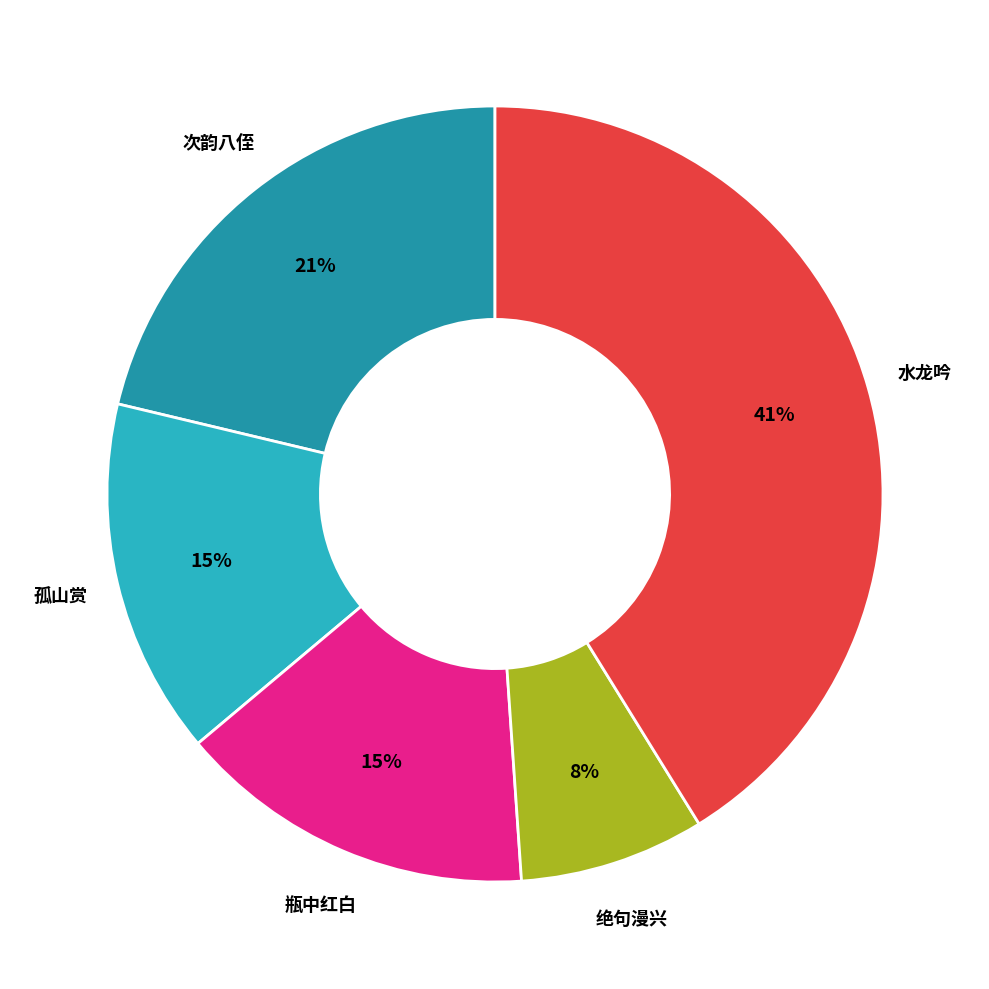

Is there any slice that represents more than half of the pie?

No